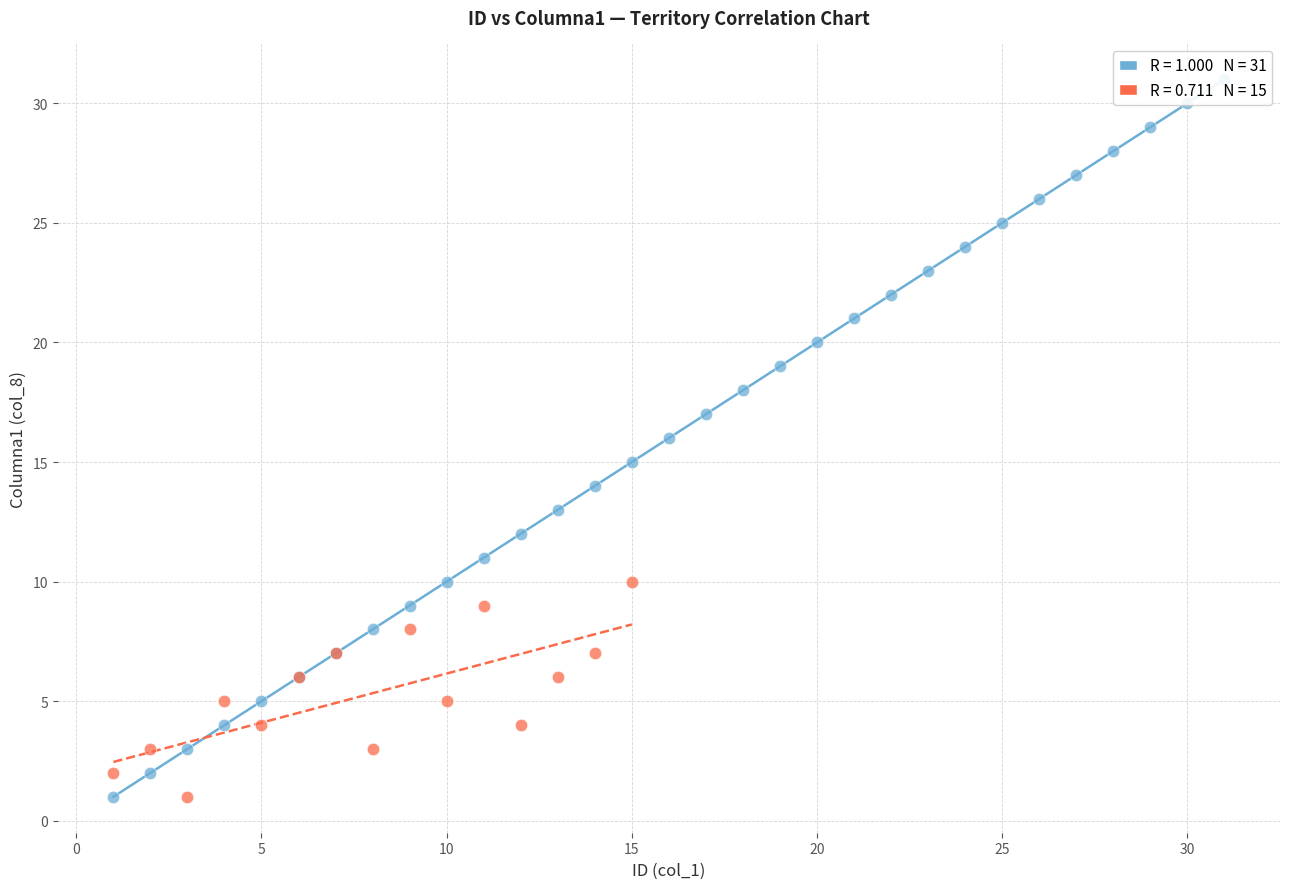

Which series contains the highest Y value?

País